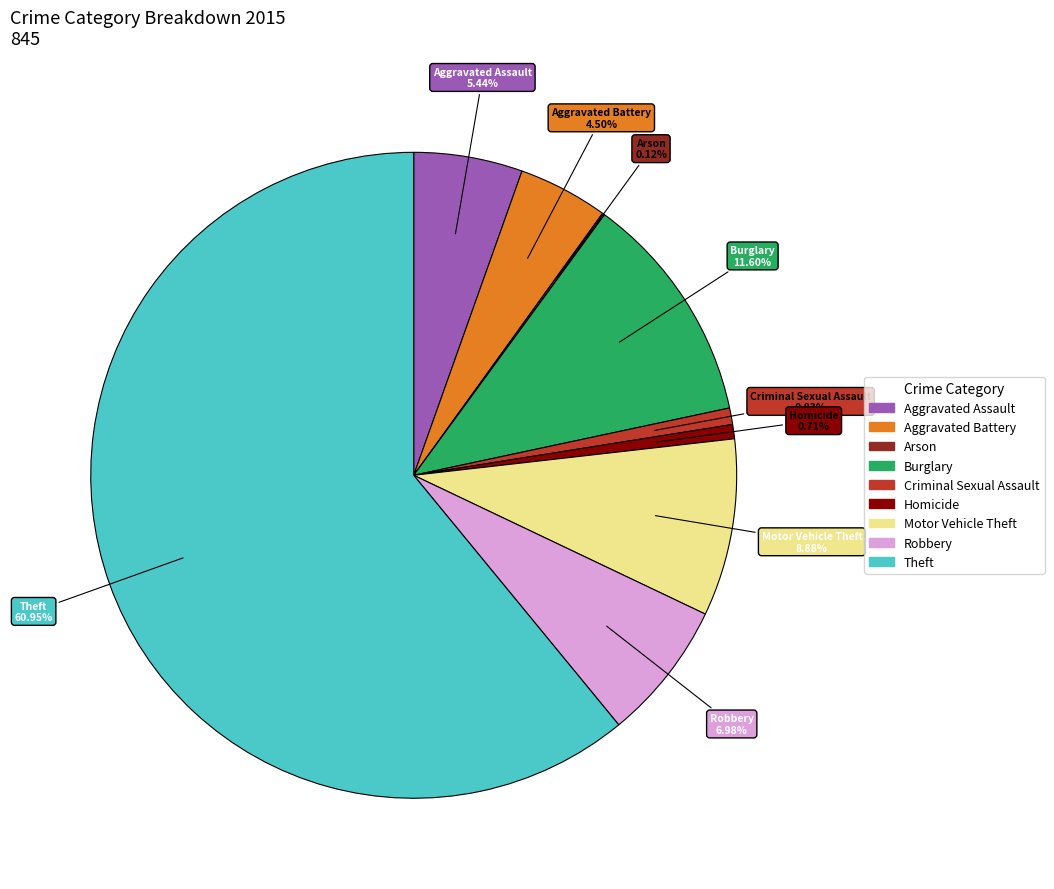

How much of the chart is everything except Robbery?

93.0%